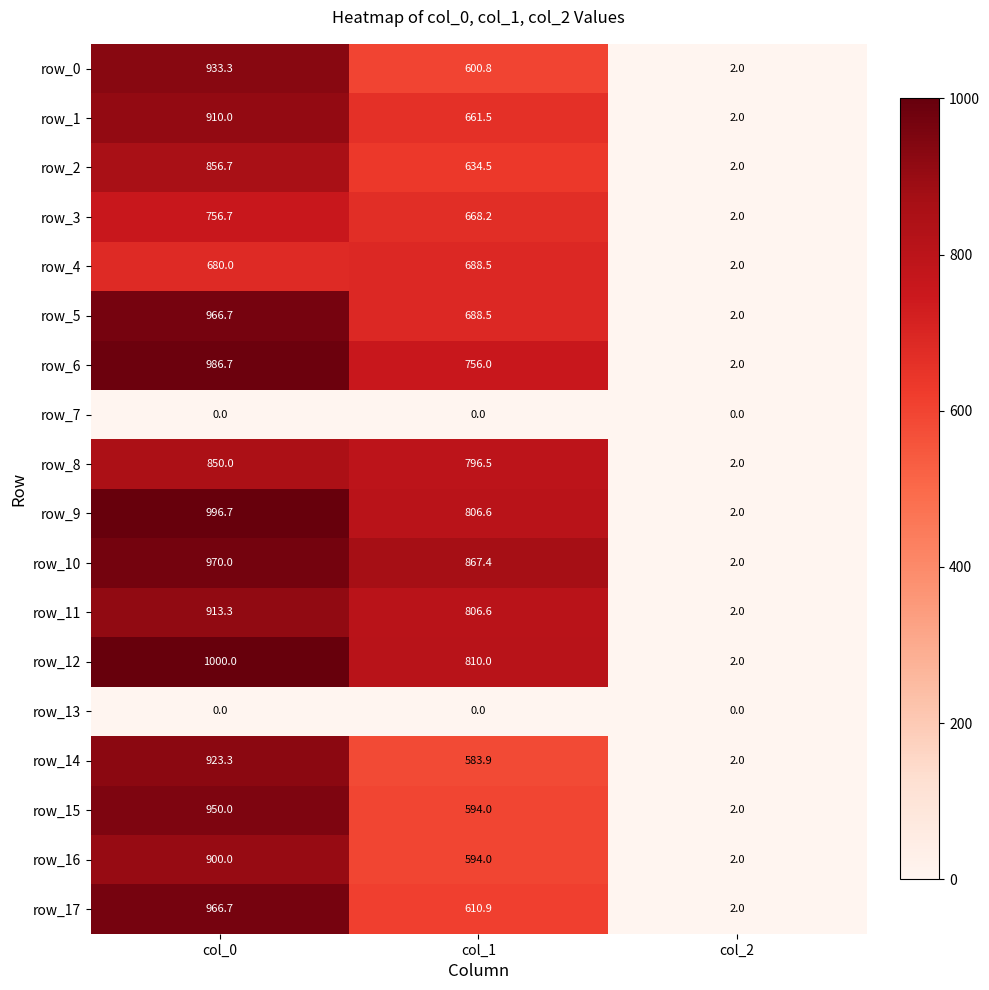

Reading left to right, extract all data points from this chart.

row_0: 933.3	600.8	2.0
row_1: 910.0	661.5	2.0
row_2: 856.7	634.5	2.0
row_3: 756.7	668.2	2.0
row_4: 680.0	688.5	2.0
row_5: 966.7	688.5	2.0
row_6: 986.7	756.0	2.0
row_7: 0.0	0.0	0.0
row_8: 850.0	796.5	2.0
row_9: 996.7	806.6	2.0
row_10: 970.0	867.4	2.0
row_11: 913.3	806.6	2.0
row_12: 1000.0	810.0	2.0
row_13: 0.0	0.0	0.0
row_14: 923.3	583.9	2.0
row_15: 950.0	594.0	2.0
row_16: 900.0	594.0	2.0
row_17: 966.7	610.9	2.0